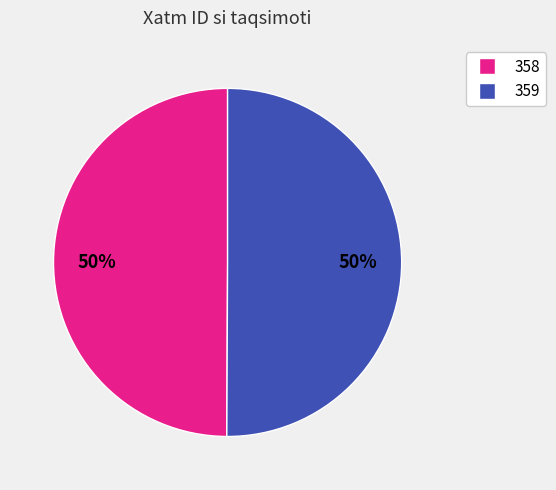

Combined, do 359 and 358 account for over 50%?

Yes